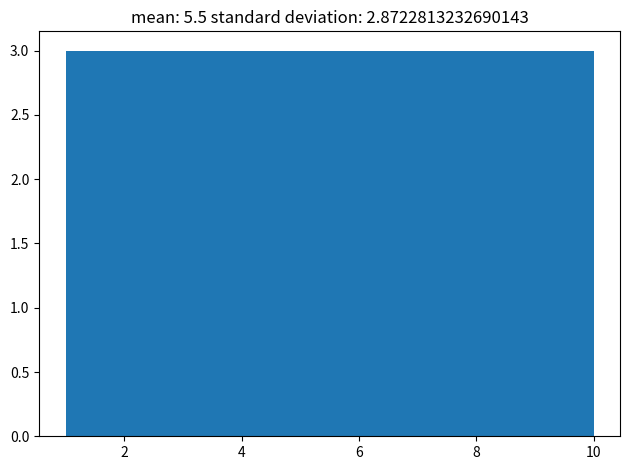

Reading left to right, list every bar in this chart as the range it spans on the x-axis followed by its height. Neither the bar edges nor the heights are printed on the chart, so give them approximately, as read against the axes.

1.0 to 1.9: 3
1.9 to 2.8: 3
2.8 to 3.7: 3
3.7 to 4.6: 3
4.6 to 5.5: 3
5.5 to 6.4: 3
6.4 to 7.3: 3
7.3 to 8.2: 3
8.2 to 9.1: 3
9.1 to 10.0: 3